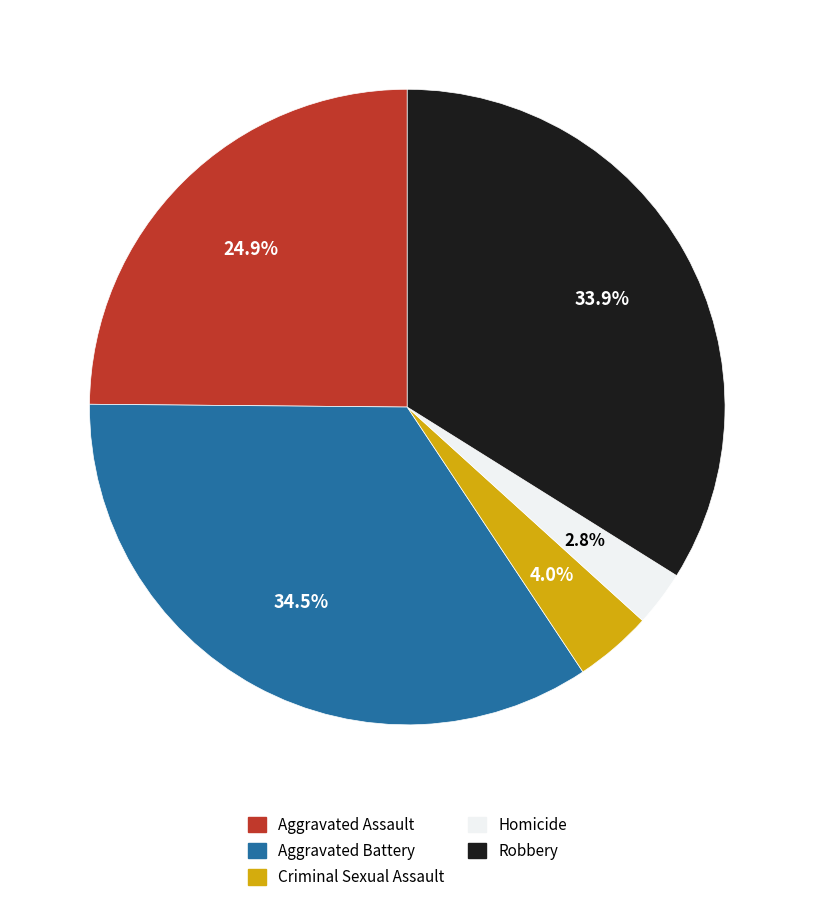

To the nearest percent, what percentage of the pie is Aggravated Assault?

25%